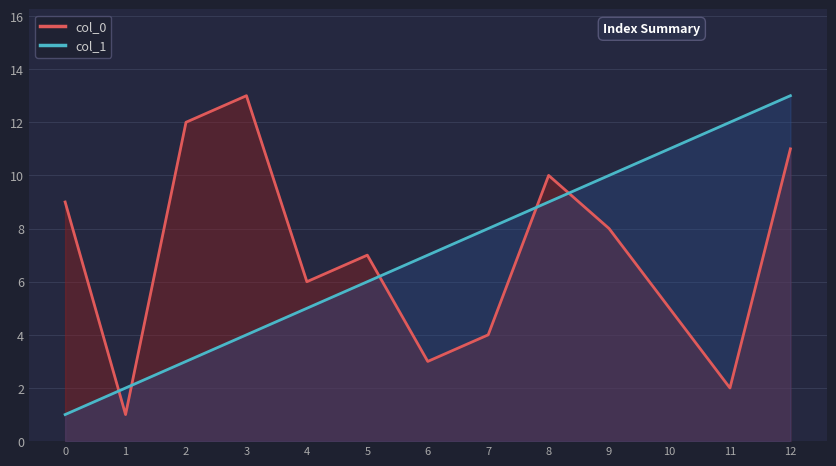

Is the value of col_0 at 12 greater than the value of col_1 at 4?

Yes